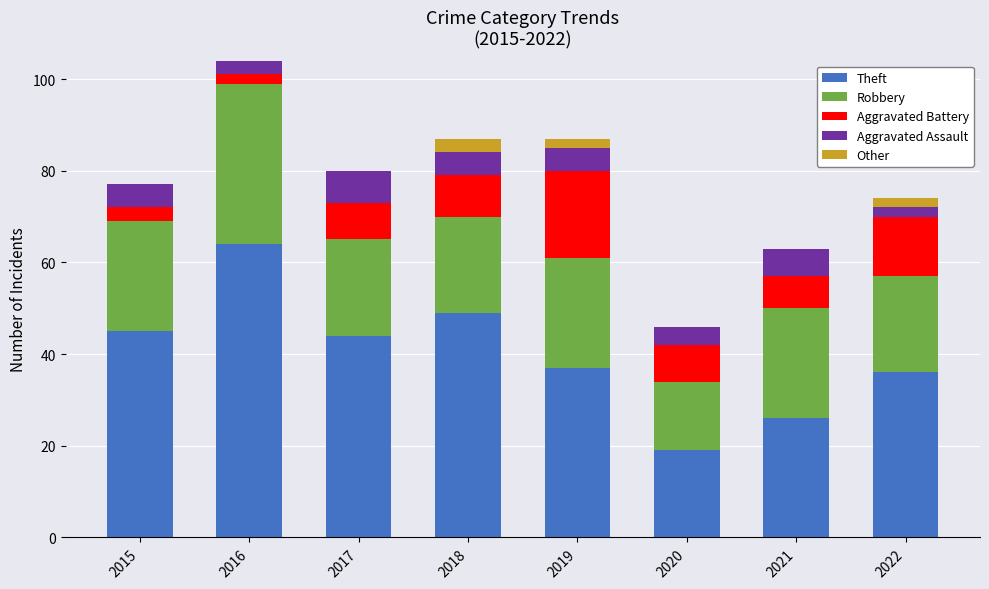

The Theft series shows 31 at 2020. True or false?

False